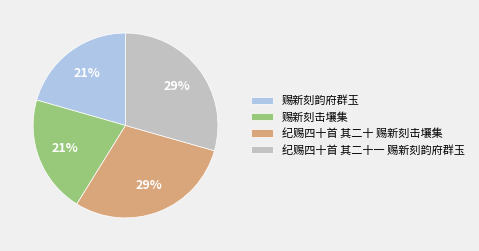

To the nearest percent, what portion does 纪赐四十首 其二十一 赐新刻韵府群玉 represent?

29%